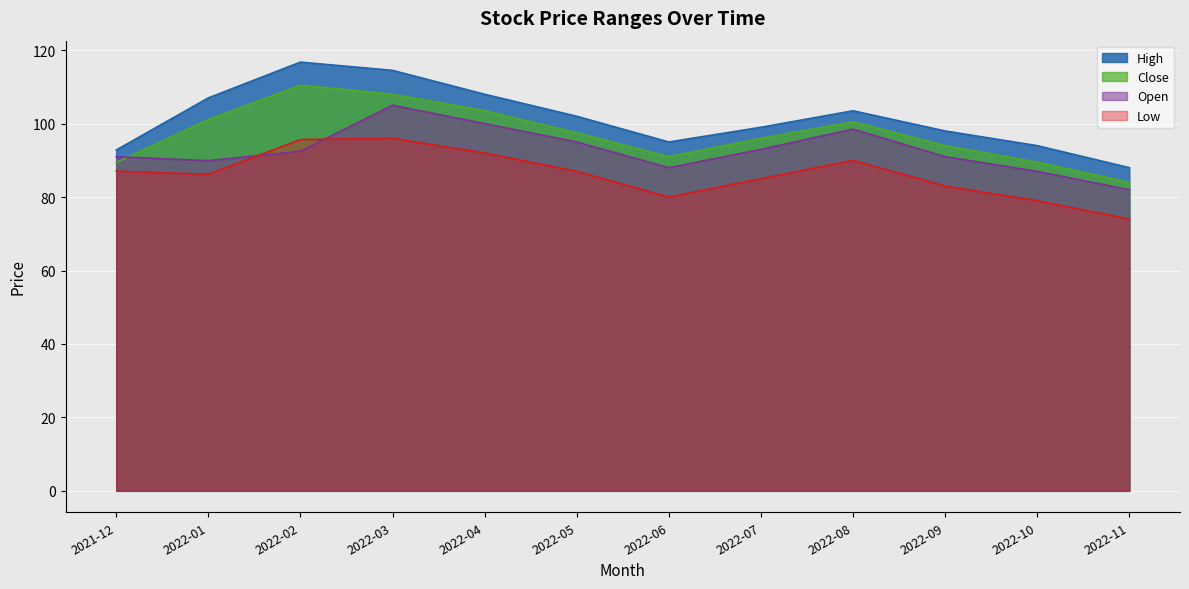

Which series has the largest range (max minus min)?

High